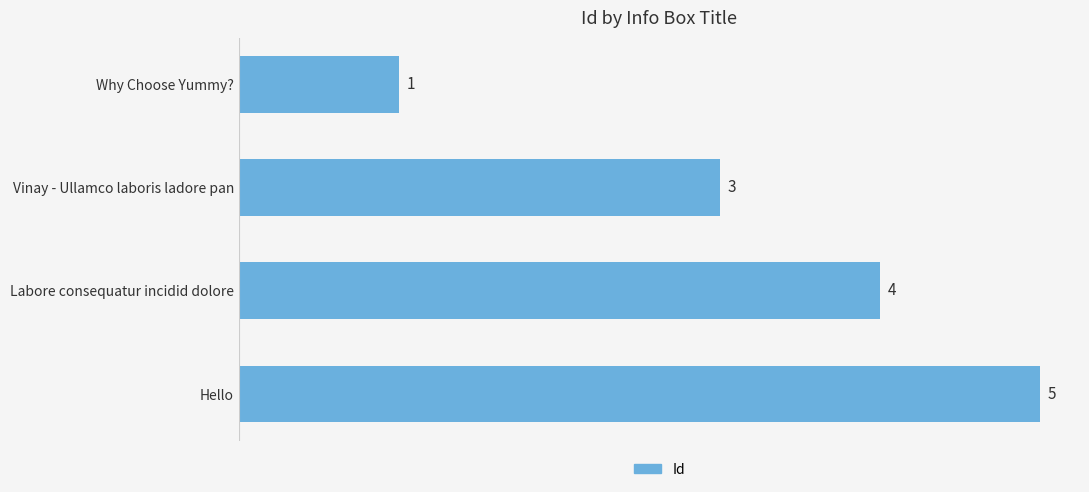

What is the difference between the maximum and minimum values?

4